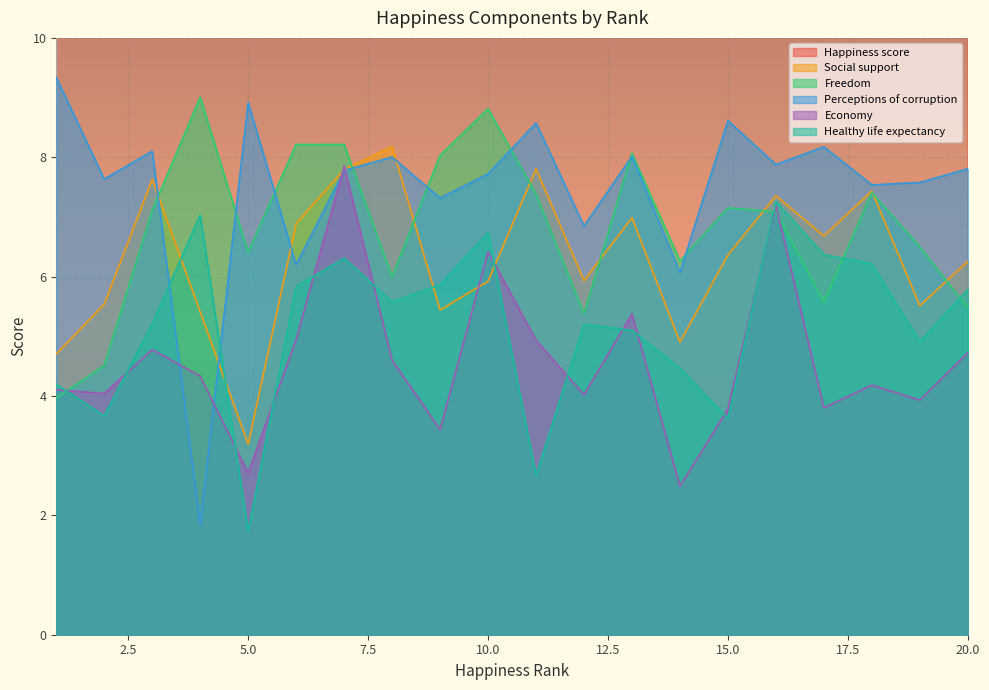

What is the total value across all series at 18?

74.6